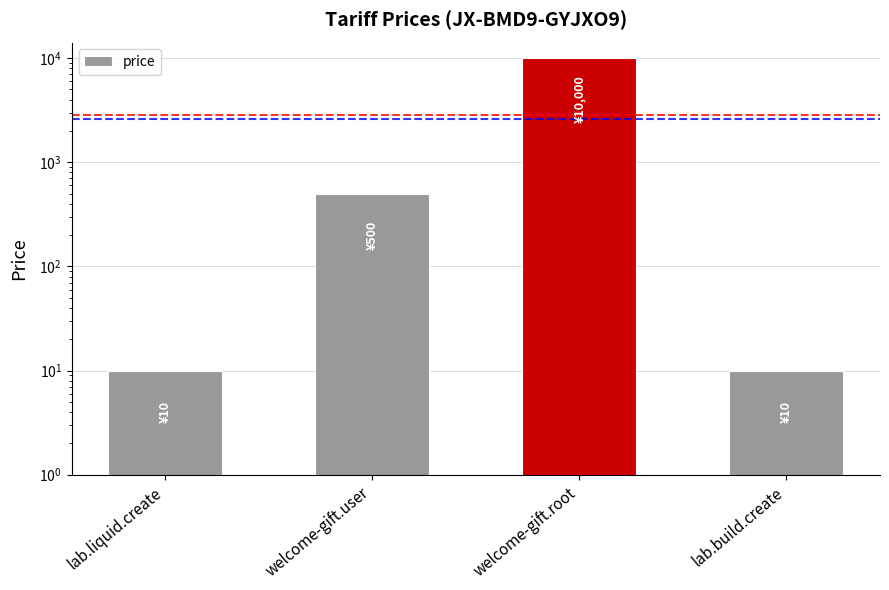

Between welcome-gift.root and welcome-gift.user, which is larger?

welcome-gift.root